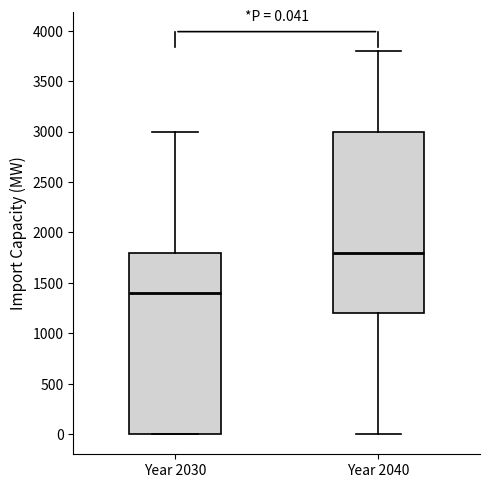

Which box's median line is the highest?

Year 2040